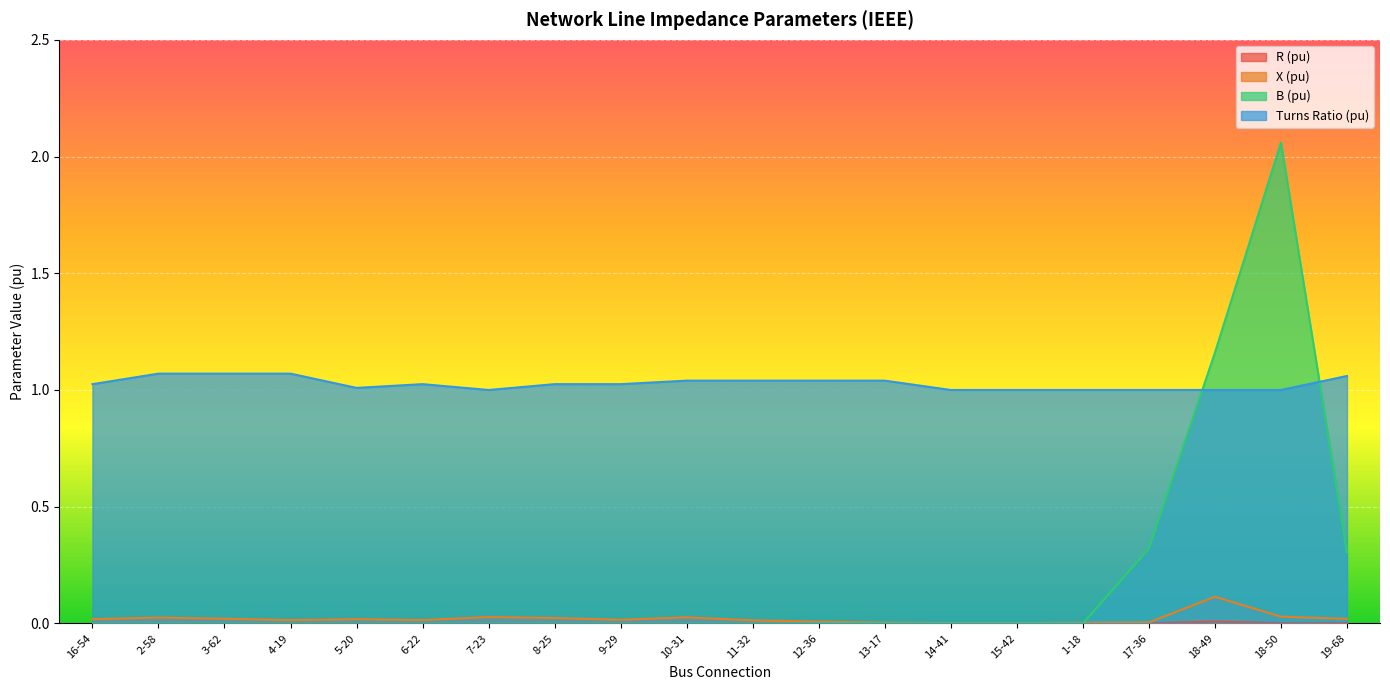

Which category has the lowest value across all series?

16-54